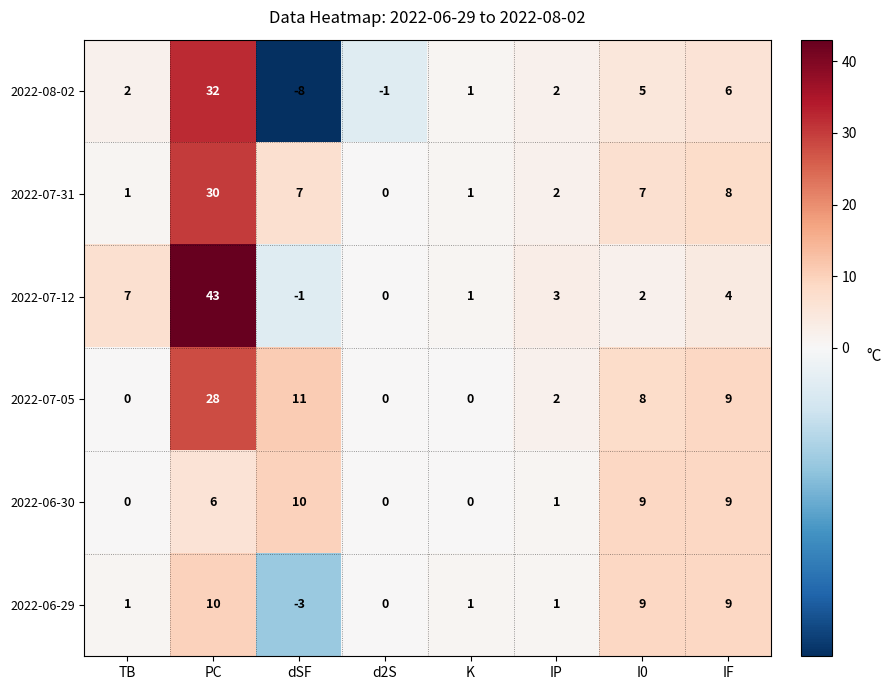

Where is 2022-06-30 nearest to the value 5?

PC